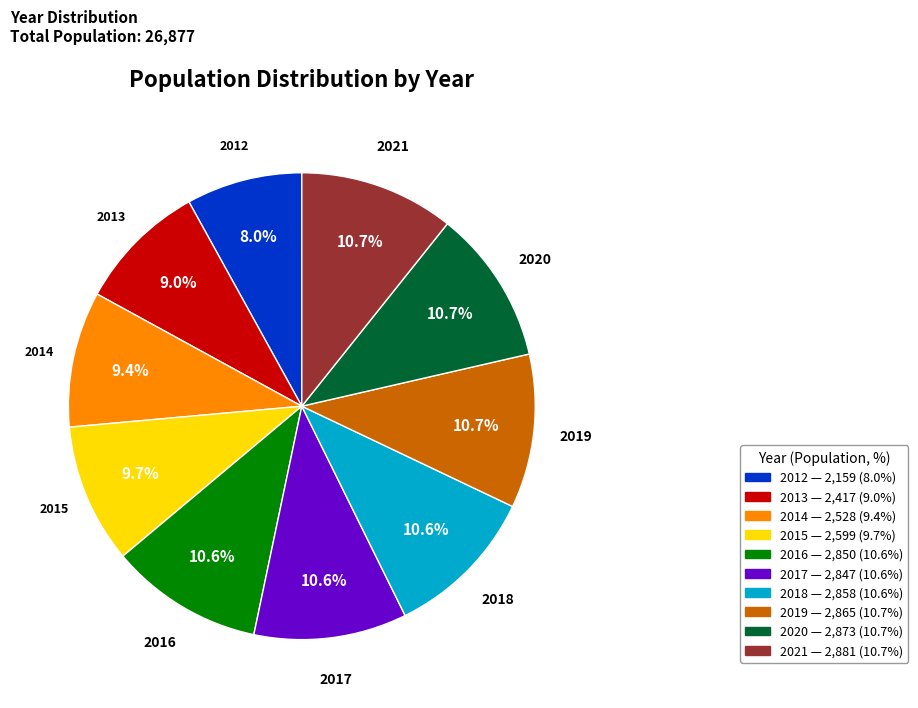

To the nearest percent, what is the difference between the largest and smallest slice percentages?

3%